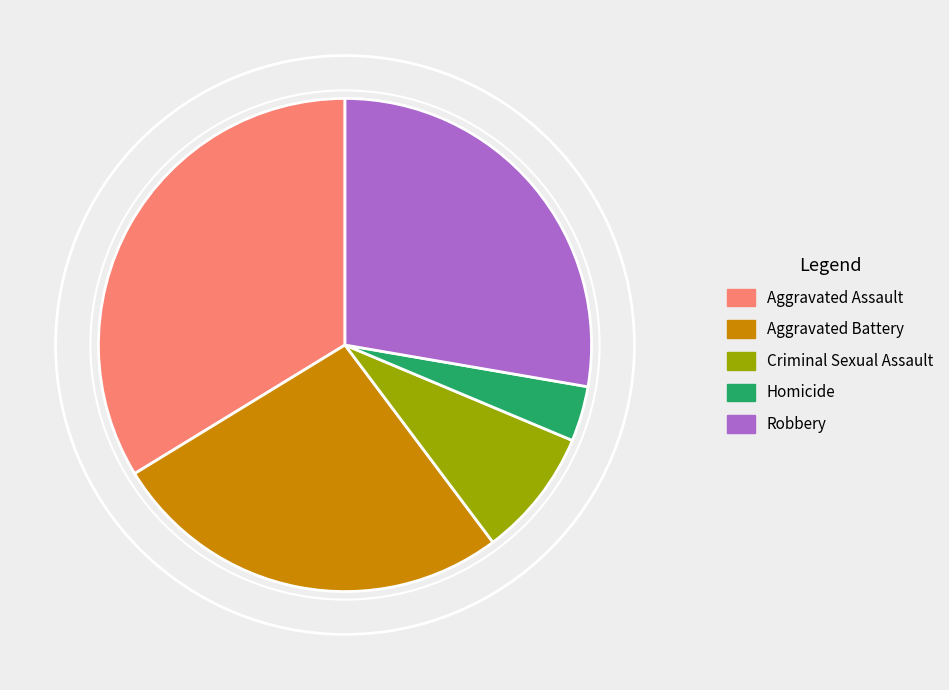

Which slice is the largest?

Aggravated Assault